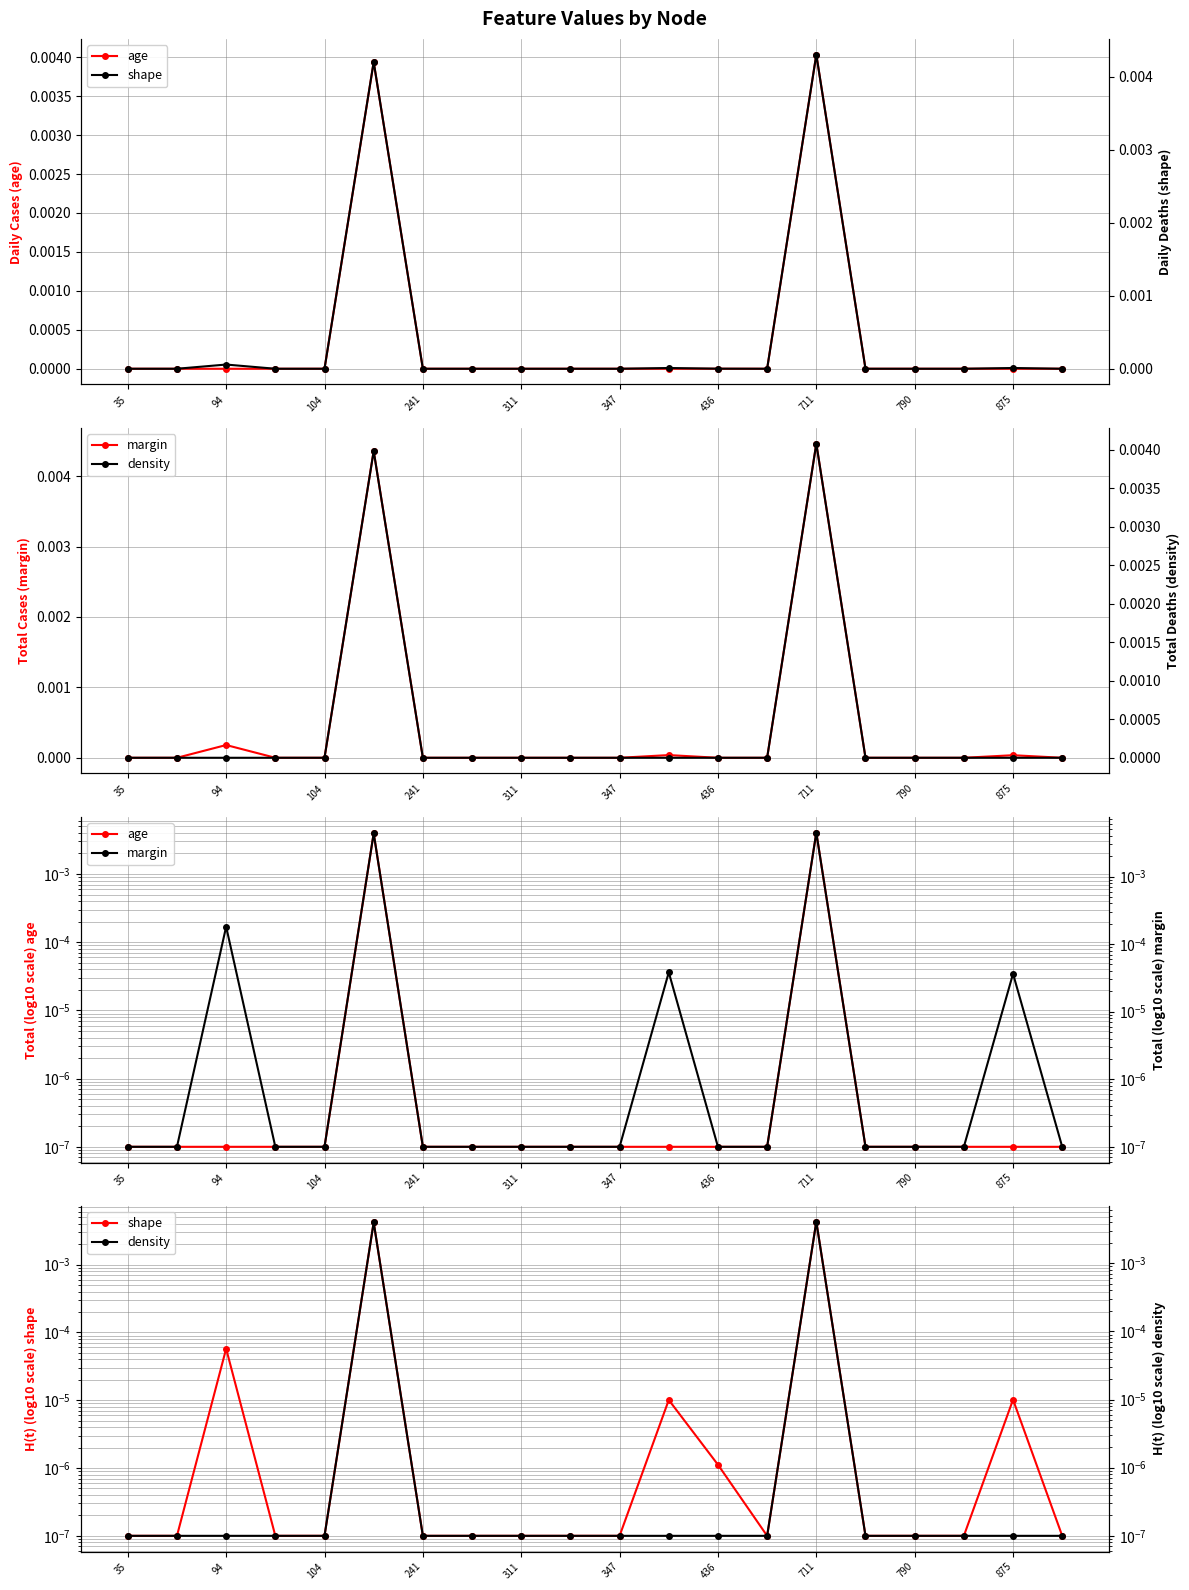

Count the number of data series in this chart.

4